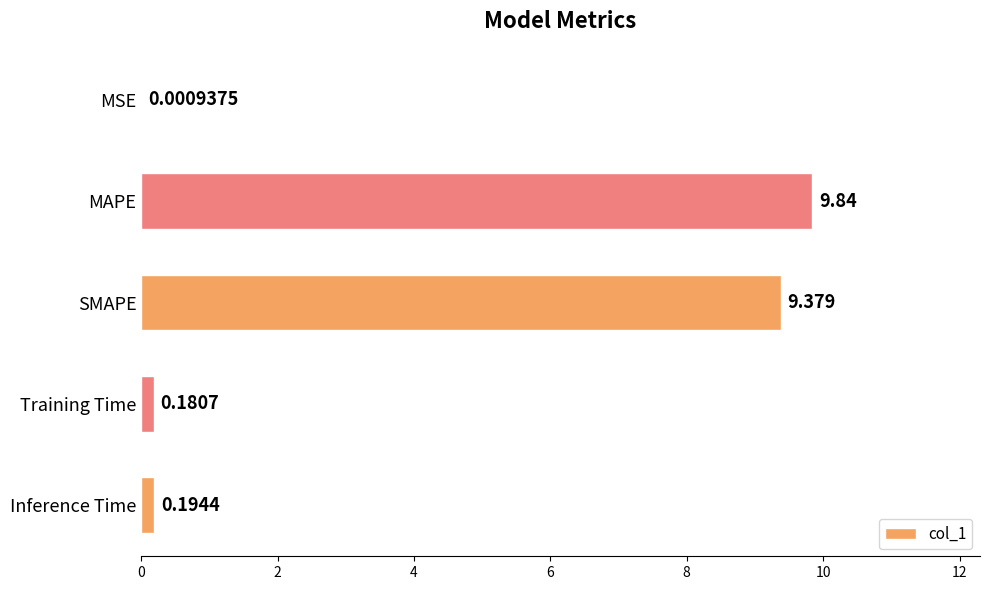

Where is the data nearest to the value 4?

Inference Time